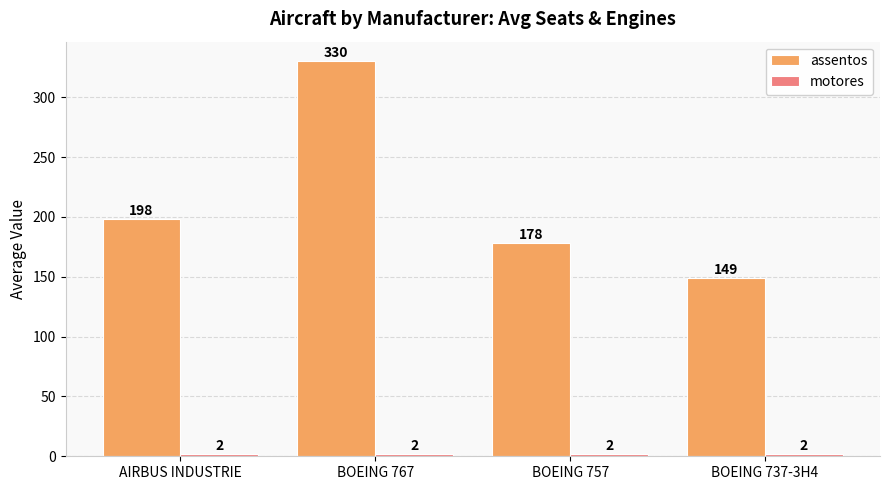

True or false: assentos has a value of 111 at BOEING 757.

False